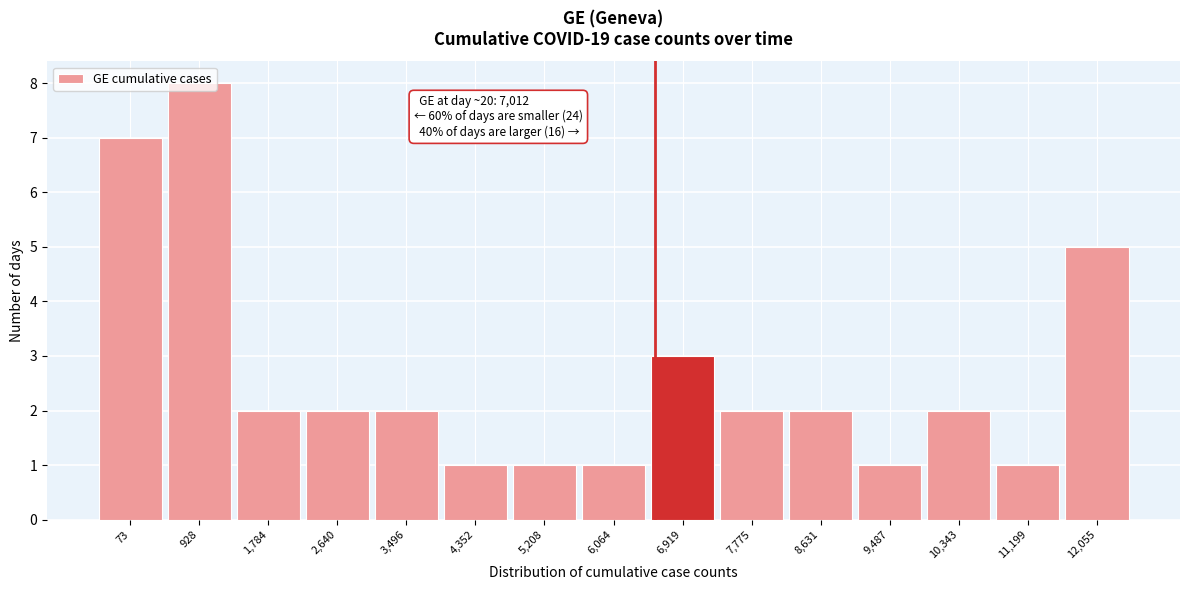

Read the value at 73.

7